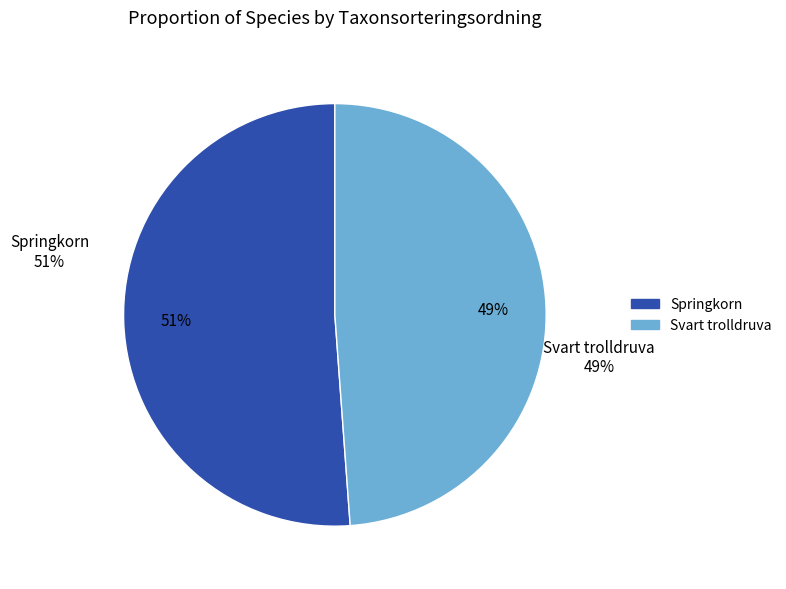

Which category accounts for the majority?

Springkorn